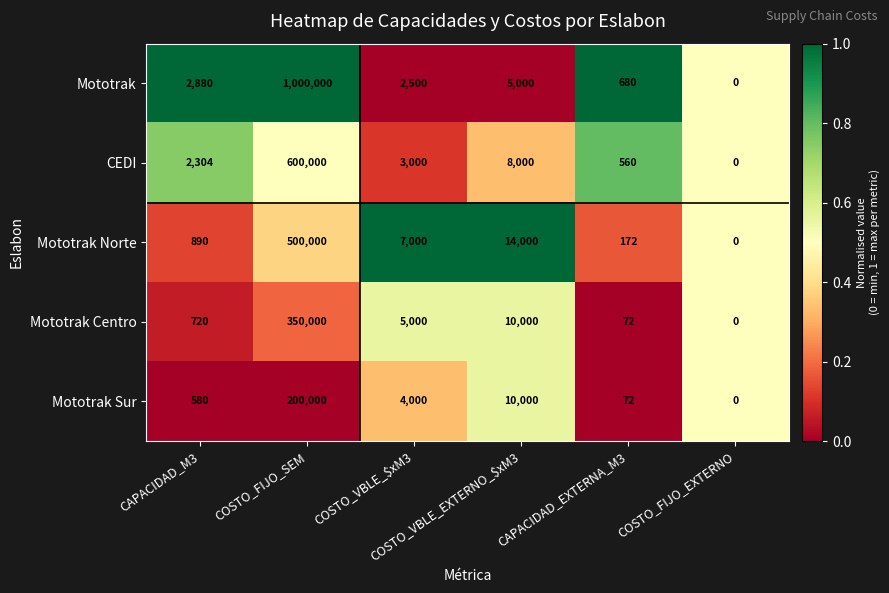

What is the greatest value displayed?

1000000